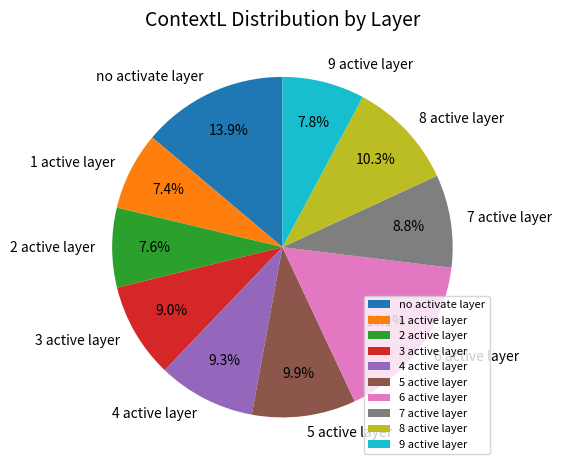

Does 8 active layer represent more than half of the total?

No